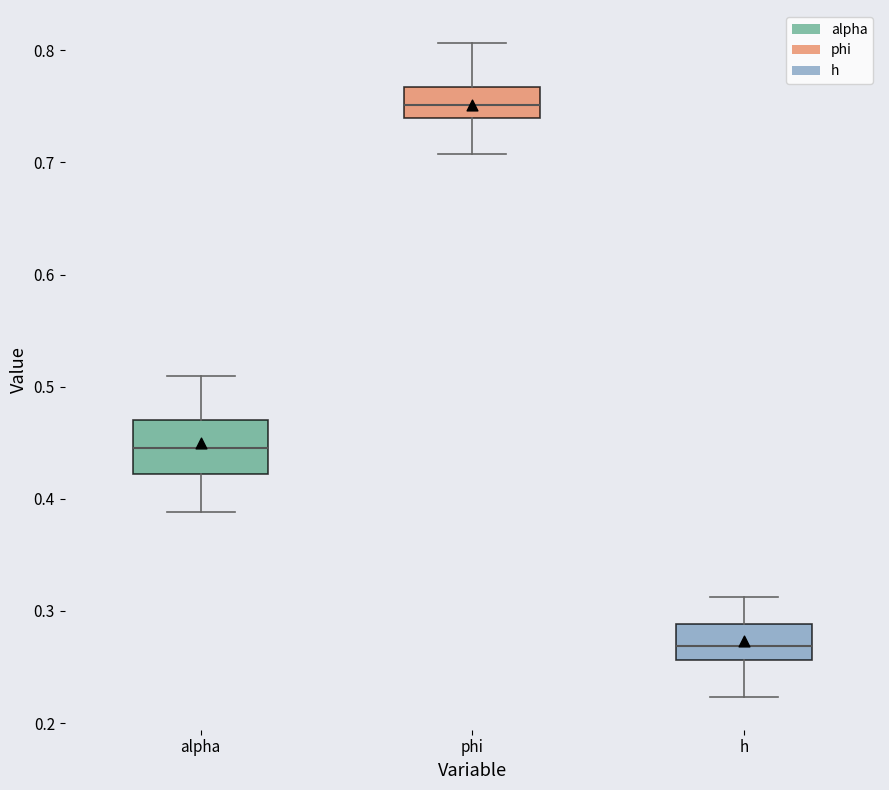

Comparing the boxes themselves (not the whiskers), which one is the tallest?

alpha